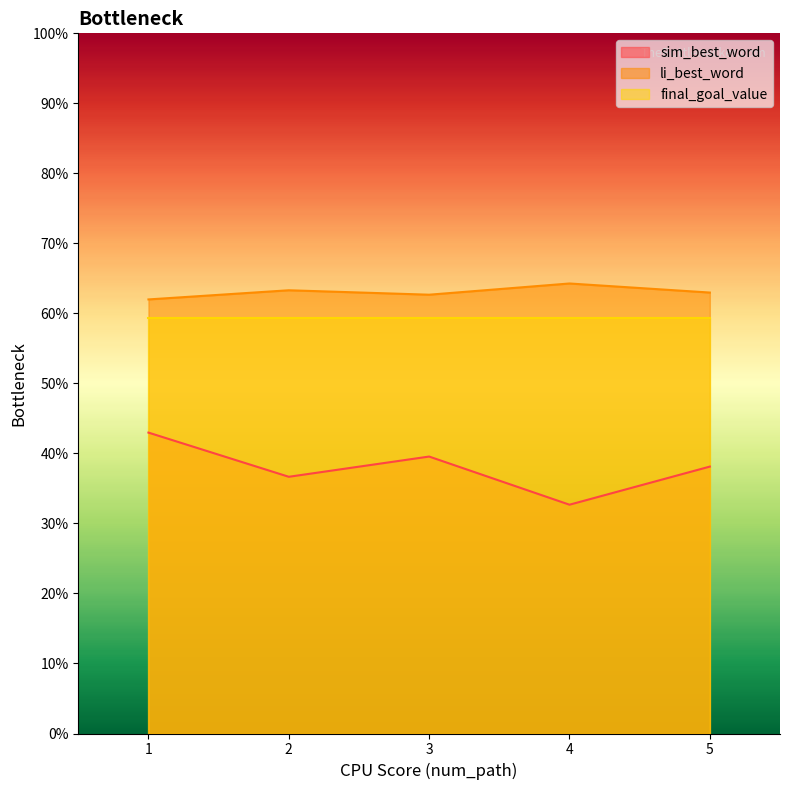

True or false: sim_best_word and li_best_word cross at least once.

False